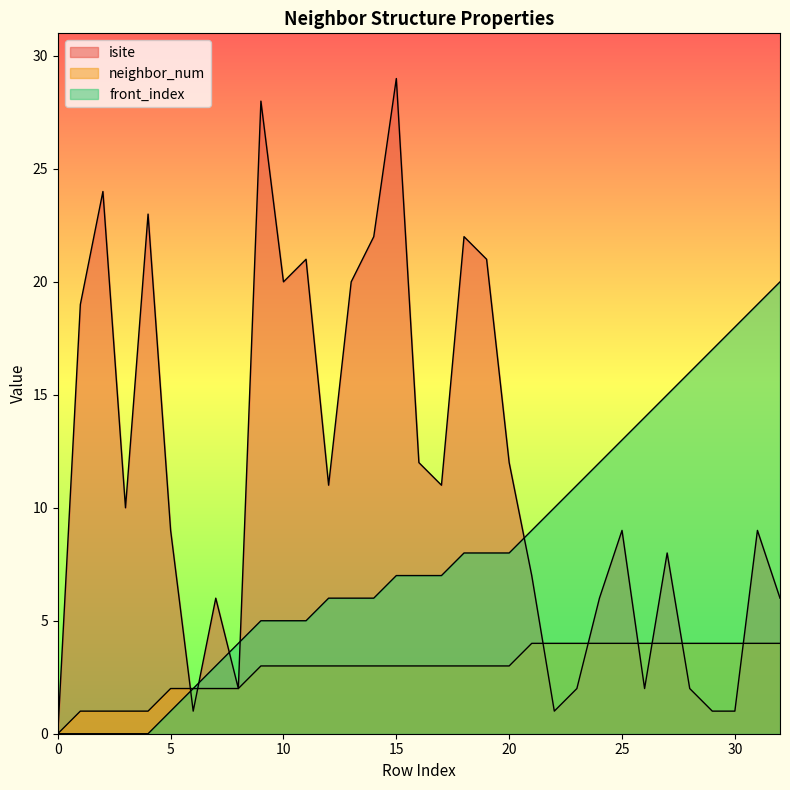

Which series has the largest total across all categories?

isite